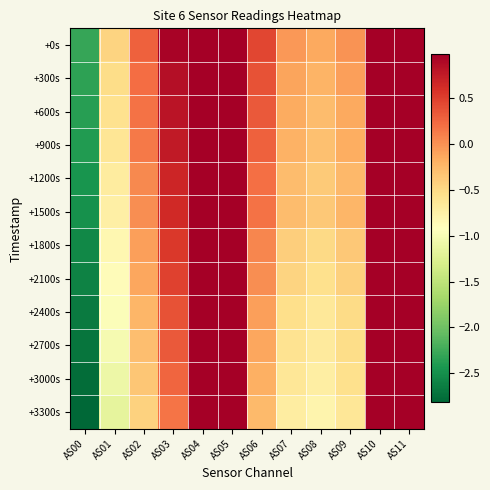

Reading left to right, list all the values displayed in this chart.

+0s: AS00=-2.3	AS01=-0.5	AS02=0.3	AS03=0.9	AS04=1.0	AS05=1.0	AS06=0.4	AS07=-0.0	AS08=-0.1	AS09=-0.0	AS10=1.0	AS11=1.0
+300s: AS00=-2.3	AS01=-0.5	AS02=0.2	AS03=0.8	AS04=1.0	AS05=1.0	AS06=0.4	AS07=-0.1	AS08=-0.2	AS09=-0.1	AS10=1.0	AS11=1.0
+600s: AS00=-2.4	AS01=-0.6	AS02=0.2	AS03=0.8	AS04=1.0	AS05=1.0	AS06=0.3	AS07=-0.2	AS08=-0.3	AS09=-0.1	AS10=1.0	AS11=1.0
+900s: AS00=-2.4	AS01=-0.6	AS02=0.1	AS03=0.8	AS04=1.0	AS05=1.0	AS06=0.3	AS07=-0.2	AS08=-0.3	AS09=-0.2	AS10=1.0	AS11=1.0
+1200s: AS00=-2.5	AS01=-0.7	AS02=0.0	AS03=0.7	AS04=1.0	AS05=1.0	AS06=0.2	AS07=-0.3	AS08=-0.4	AS09=-0.3	AS10=1.0	AS11=1.0
+1500s: AS00=-2.5	AS01=-0.7	AS02=0.0	AS03=0.6	AS04=1.0	AS05=1.0	AS06=0.2	AS07=-0.3	AS08=-0.4	AS09=-0.2	AS10=1.0	AS11=1.0
+1800s: AS00=-2.6	AS01=-0.8	AS02=-0.1	AS03=0.5	AS04=1.0	AS05=1.0	AS06=0.1	AS07=-0.4	AS08=-0.5	AS09=-0.4	AS10=1.0	AS11=1.0
+2100s: AS00=-2.6	AS01=-0.9	AS02=-0.1	AS03=0.5	AS04=1.0	AS05=1.0	AS06=0.0	AS07=-0.5	AS08=-0.6	AS09=-0.4	AS10=1.0	AS11=1.0
+2400s: AS00=-2.7	AS01=-1.0	AS02=-0.2	AS03=0.4	AS04=1.0	AS05=1.0	AS06=-0.1	AS07=-0.5	AS08=-0.6	AS09=-0.5	AS10=1.0	AS11=1.0
+2700s: AS00=-2.7	AS01=-1.0	AS02=-0.3	AS03=0.3	AS04=1.0	AS05=1.0	AS06=-0.1	AS07=-0.6	AS08=-0.7	AS09=-0.5	AS10=1.0	AS11=1.0
+3000s: AS00=-2.8	AS01=-1.1	AS02=-0.4	AS03=0.3	AS04=1.0	AS05=1.0	AS06=-0.2	AS07=-0.6	AS08=-0.7	AS09=-0.6	AS10=1.0	AS11=1.0
+3300s: AS00=-2.8	AS01=-1.2	AS02=-0.4	AS03=0.2	AS04=1.0	AS05=1.0	AS06=-0.3	AS07=-0.7	AS08=-0.8	AS09=-0.6	AS10=1.0	AS11=1.0